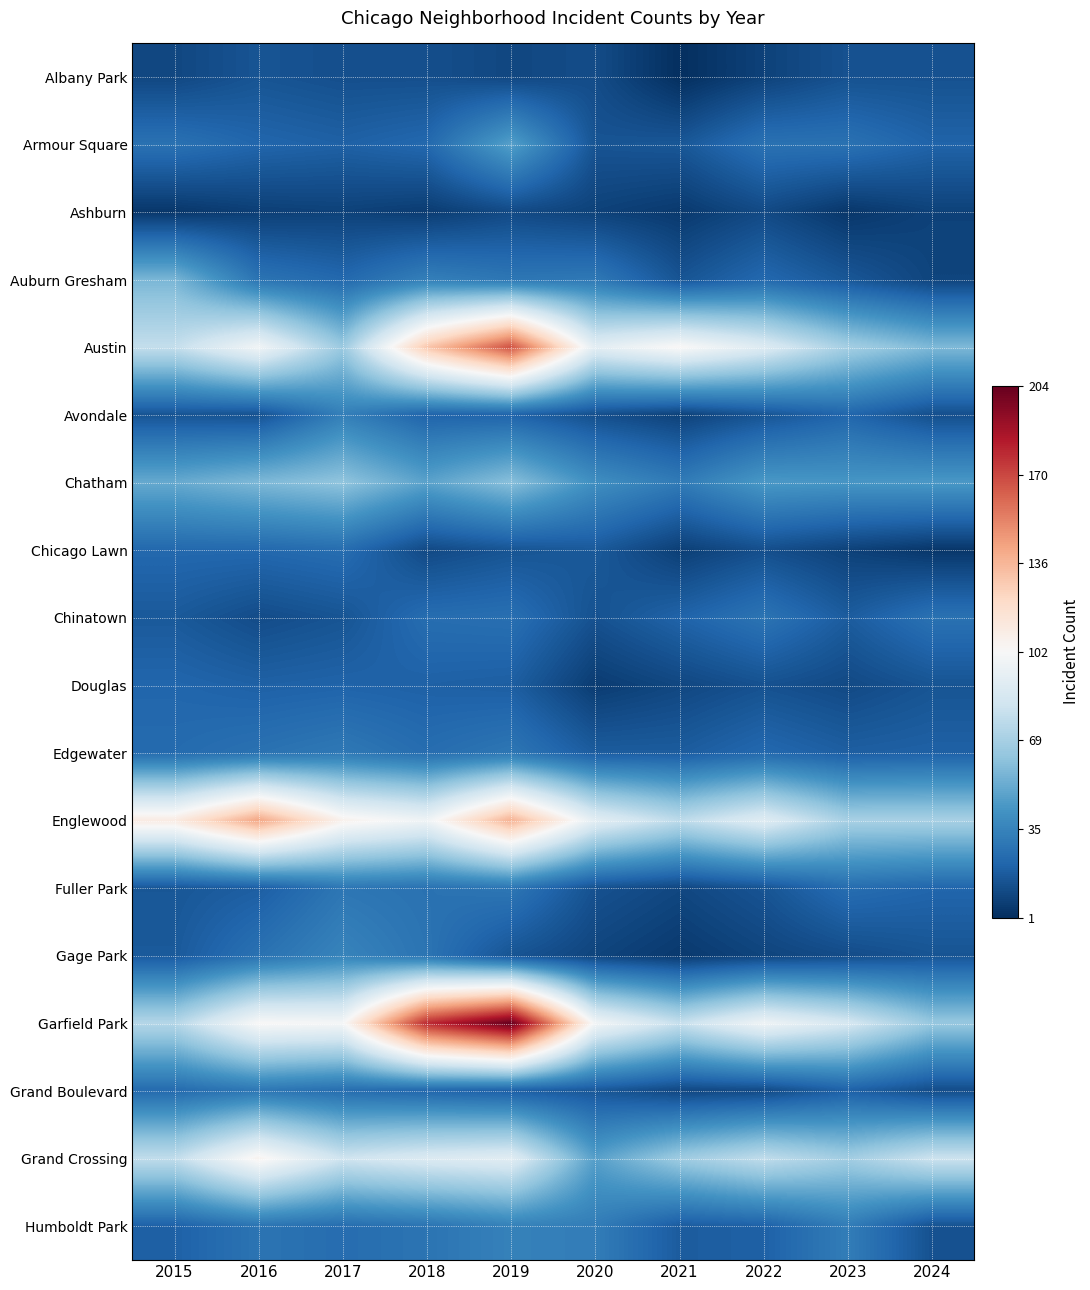

Reading left to right, extract all data points from this chart.

Albany Park: 2015=10	2016=15	2017=13	2018=13	2019=10	2020=12	2021=1	2022=8	2023=14	2024=14
Armour Square: 2015=27	2016=22	2017=20	2018=23	2019=47	2020=15	2021=16	2022=27	2023=27	2024=21
Ashburn: 2015=4	2016=7	2017=8	2018=6	2019=11	2020=8	2021=5	2022=11	2023=4	2024=8
Auburn Gresham: 2015=56	2016=28	2017=23	2018=33	2019=29	2020=30	2021=15	2022=23	2023=16	2024=9
Austin: 2015=78	2016=99	2017=65	2018=130	2019=167	2020=92	2021=104	2022=89	2023=68	2024=57
Avondale: 2015=15	2016=14	2017=33	2018=21	2019=21	2020=13	2021=8	2022=15	2023=22	2024=13
Chatham: 2015=51	2016=57	2017=62	2018=48	2019=60	2020=40	2021=31	2022=44	2023=43	2024=44
Chicago Lawn: 2015=23	2016=23	2017=25	2018=11	2019=15	2020=17	2021=7	2022=13	2023=8	2024=4
Chinatown: 2015=17	2016=12	2017=15	2018=25	2019=26	2020=14	2021=21	2022=28	2023=18	2024=27
Douglas: 2015=22	2016=20	2017=21	2018=20	2019=19	2020=6	2021=10	2022=14	2023=11	2024=15
Edgewater: 2015=24	2016=27	2017=30	2018=25	2019=29	2020=18	2021=18	2022=23	2023=19	2024=20
Englewood: 2015=111	2016=142	2017=107	2018=98	2019=138	2020=92	2021=76	2022=90	2023=69	2024=69
Fuller Park: 2015=16	2016=19	2017=29	2018=27	2019=29	2020=14	2021=10	2022=15	2023=25	2024=22
Gage Park: 2015=17	2016=27	2017=35	2018=28	2019=15	2020=9	2021=5	2022=9	2023=12	2024=15
Garfield Park: 2015=73	2016=103	2017=101	2018=178	2019=204	2020=100	2021=79	2022=98	2023=85	2024=64
Grand Boulevard: 2015=24	2016=29	2017=25	2018=22	2019=19	2020=16	2021=10	2022=11	2023=20	2024=12
Grand Crossing: 2015=77	2016=106	2017=82	2018=88	2019=91	2020=47	2021=66	2022=77	2023=67	2024=81
Humboldt Park: 2015=20	2016=28	2017=25	2018=28	2019=34	2020=32	2021=18	2022=20	2023=32	2024=14